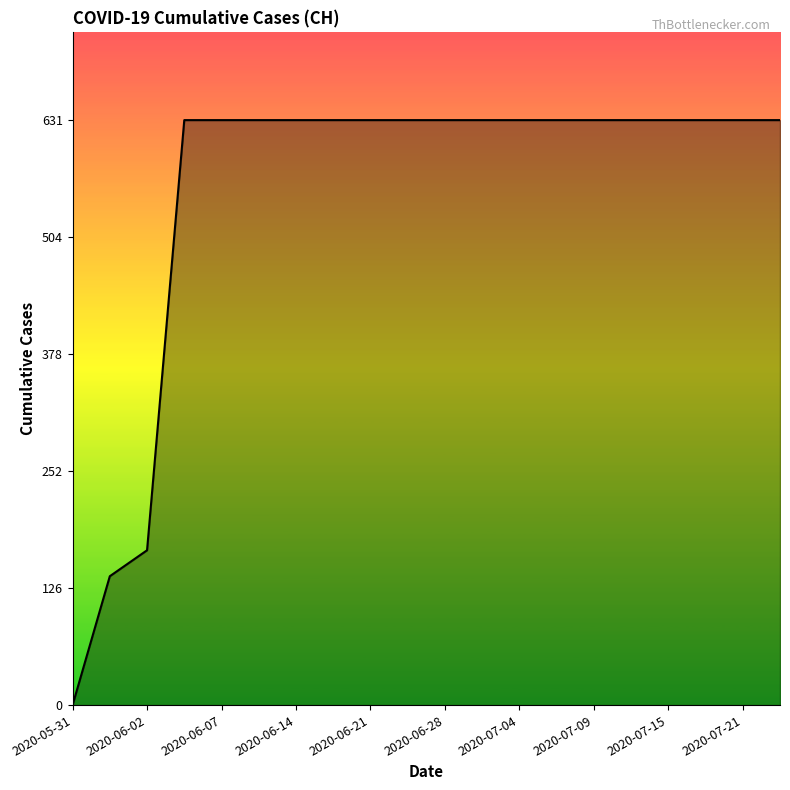

What is the difference between the maximum and minimum values?

631